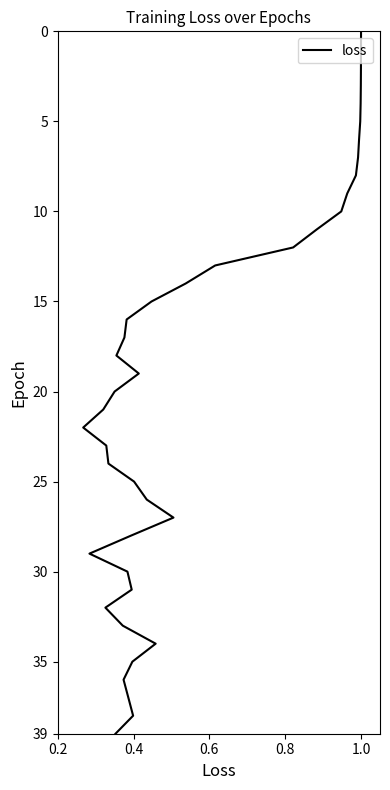

How many data points are above -19?

19